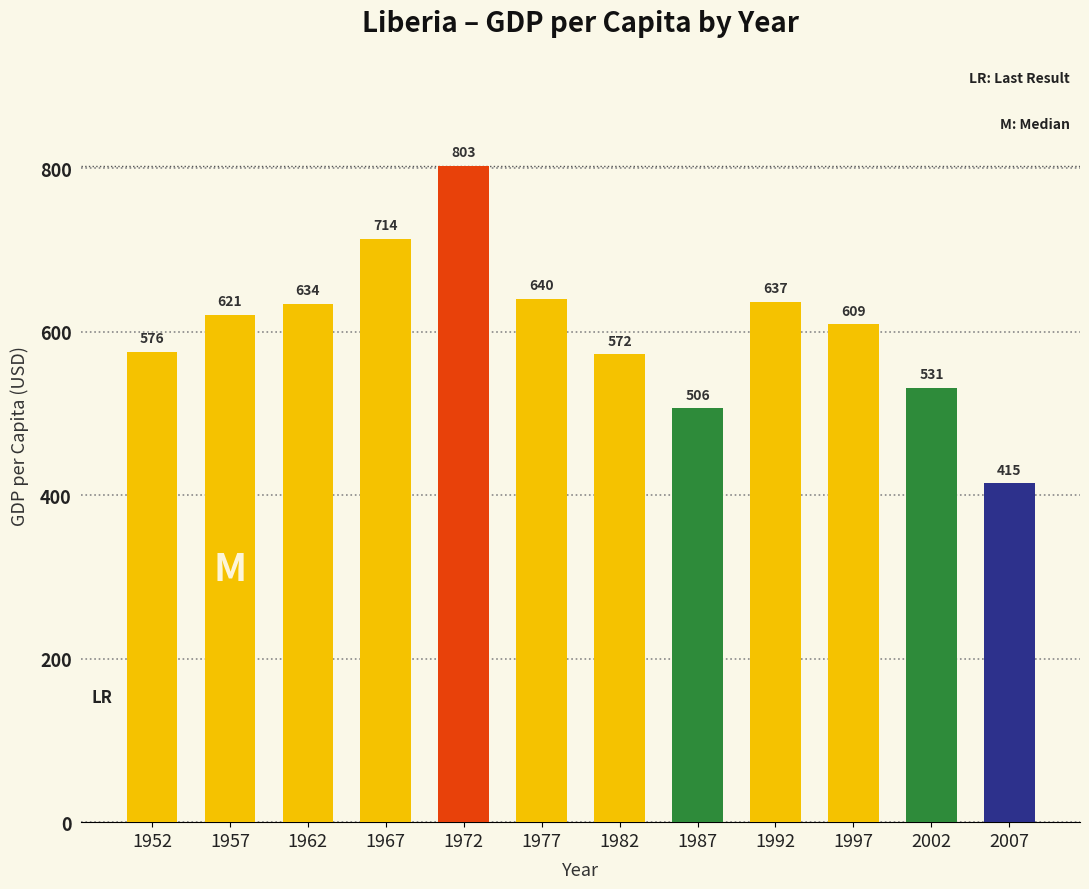

What is the difference between the maximum and minimum values?

388.5